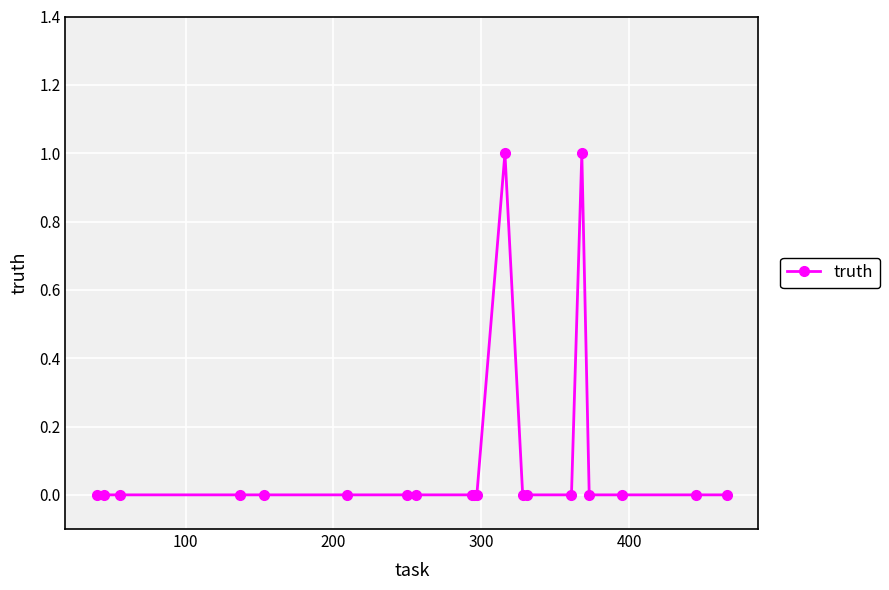

True or false: the data has more than 0 interior local peaks.

True